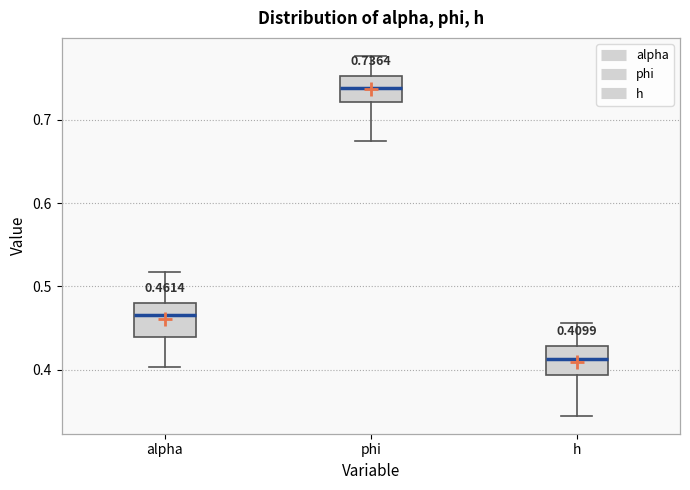

Which box has the highest median line?

phi